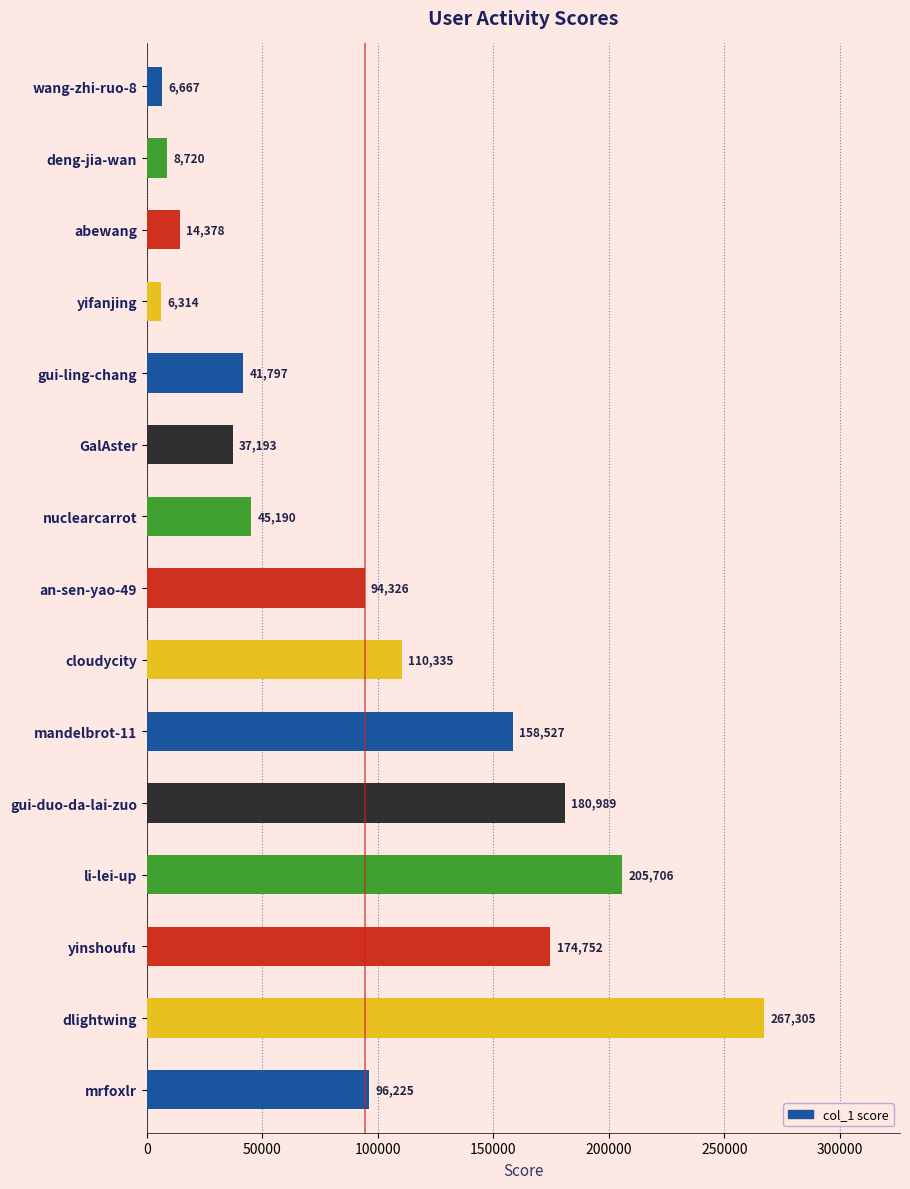

How many data points does each series have?

15